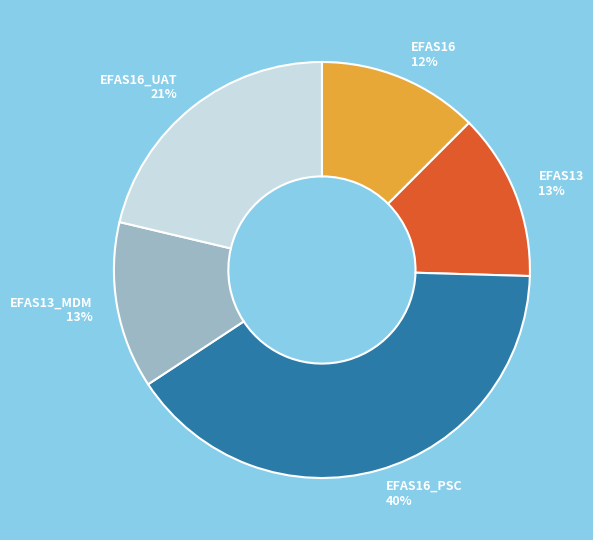

How many segments does this pie chart have?

5